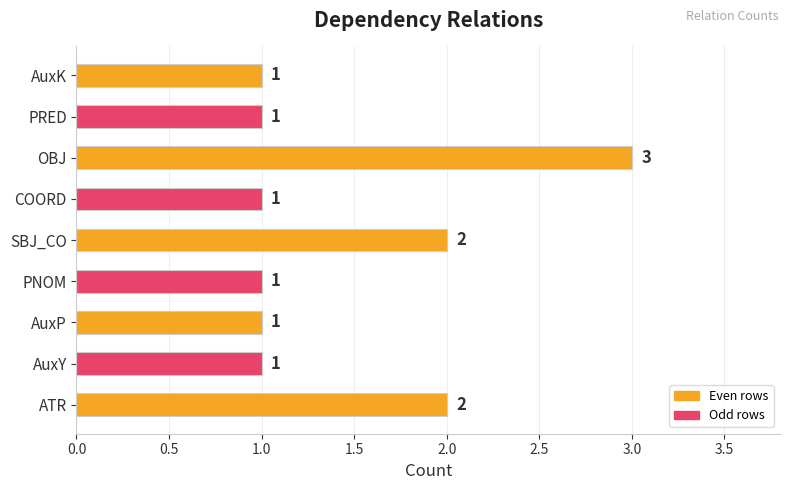

Read the value at OBJ.

3